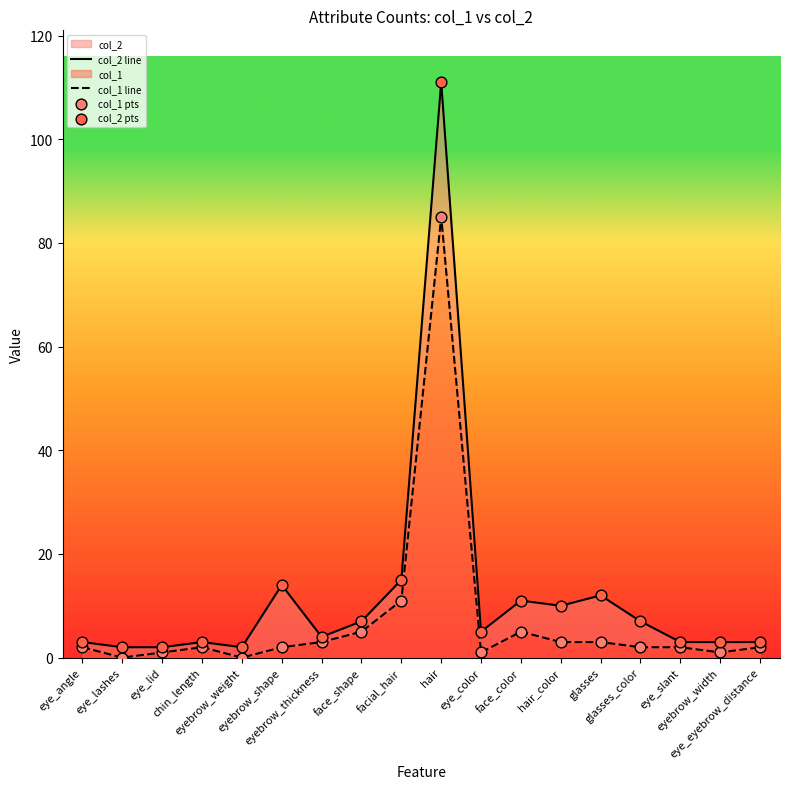

Which series reaches the maximum Y coordinate?

col_2 line